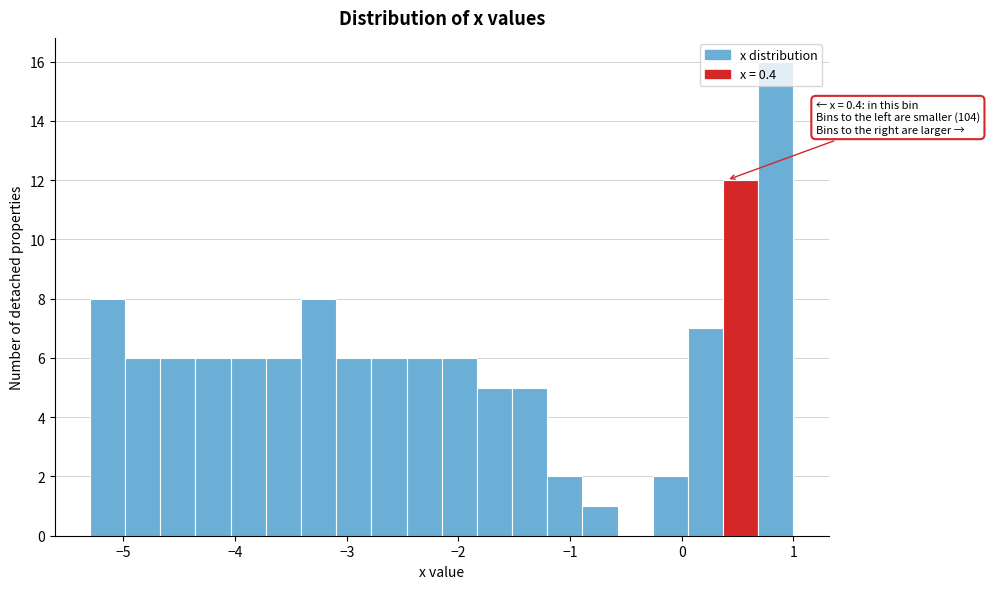

Read against the x-axis, roughly where is the centre of the tallest bar?

0.8